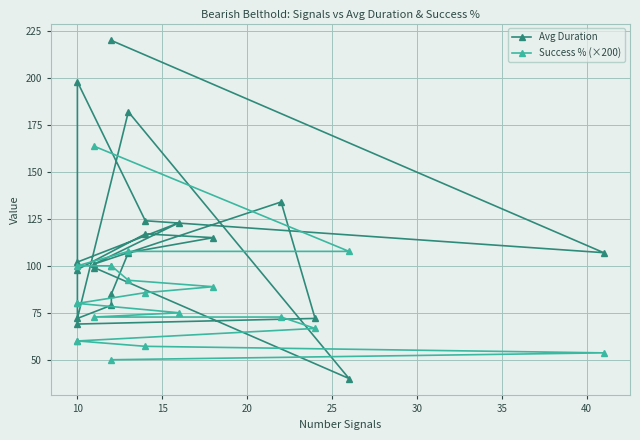

At how many categories does at least one series exceed 153?

4